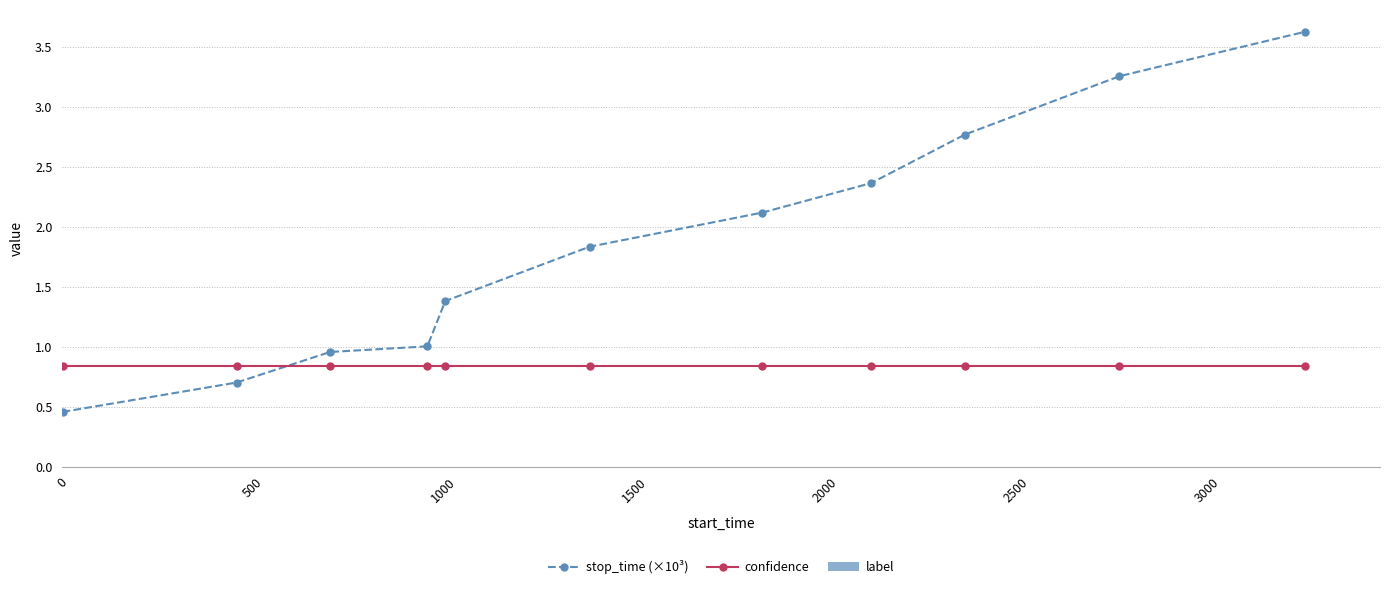

What is the value of the confidence point at the 10th from the left?

0.8